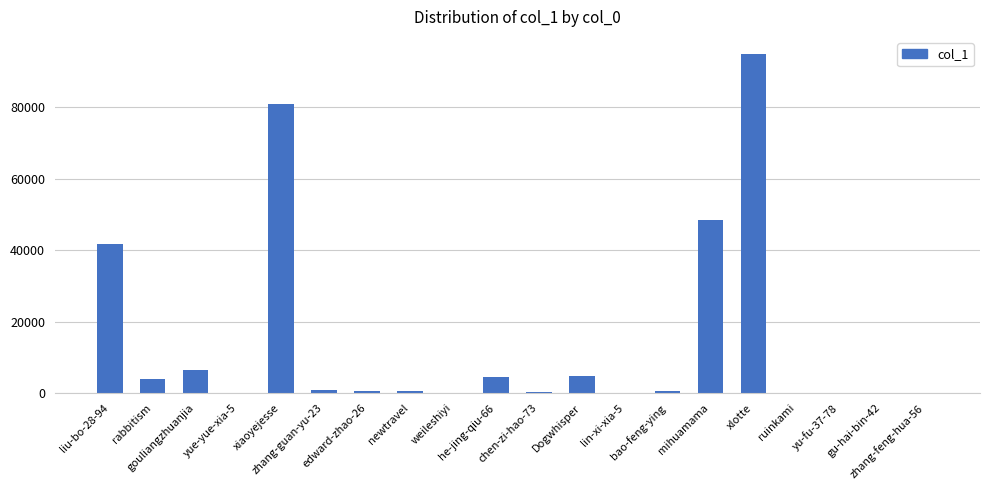

What is the greatest value displayed?

94981